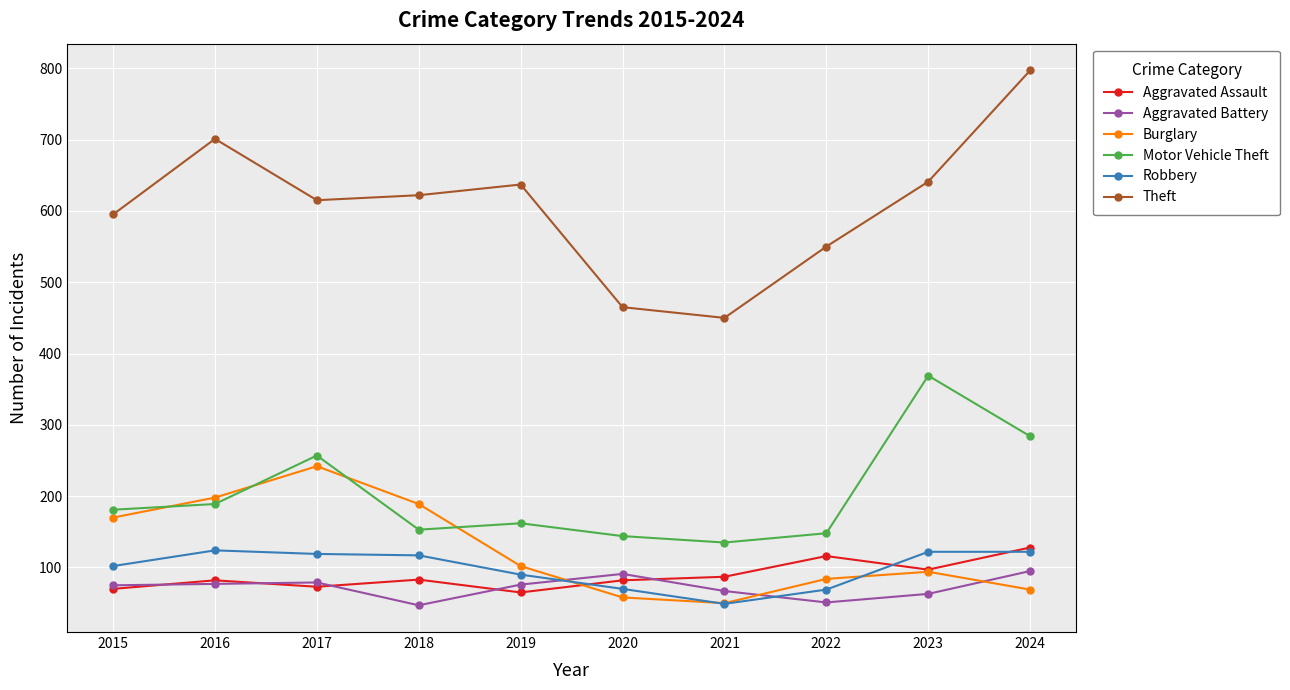

What is the maximum value shown in the chart?

797